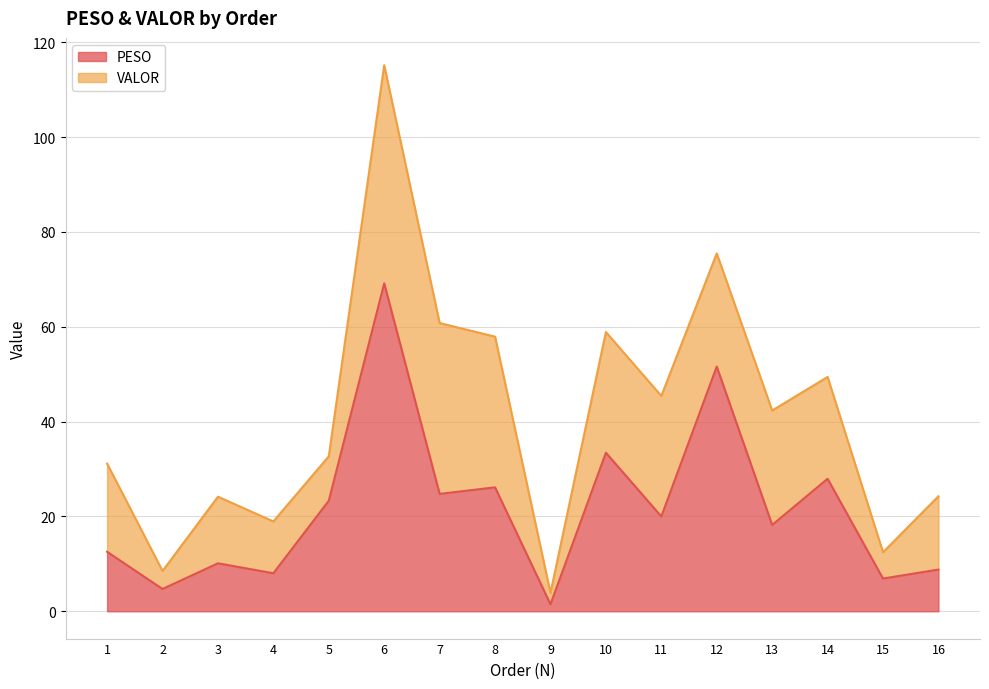

Where is the first local maximum?

3